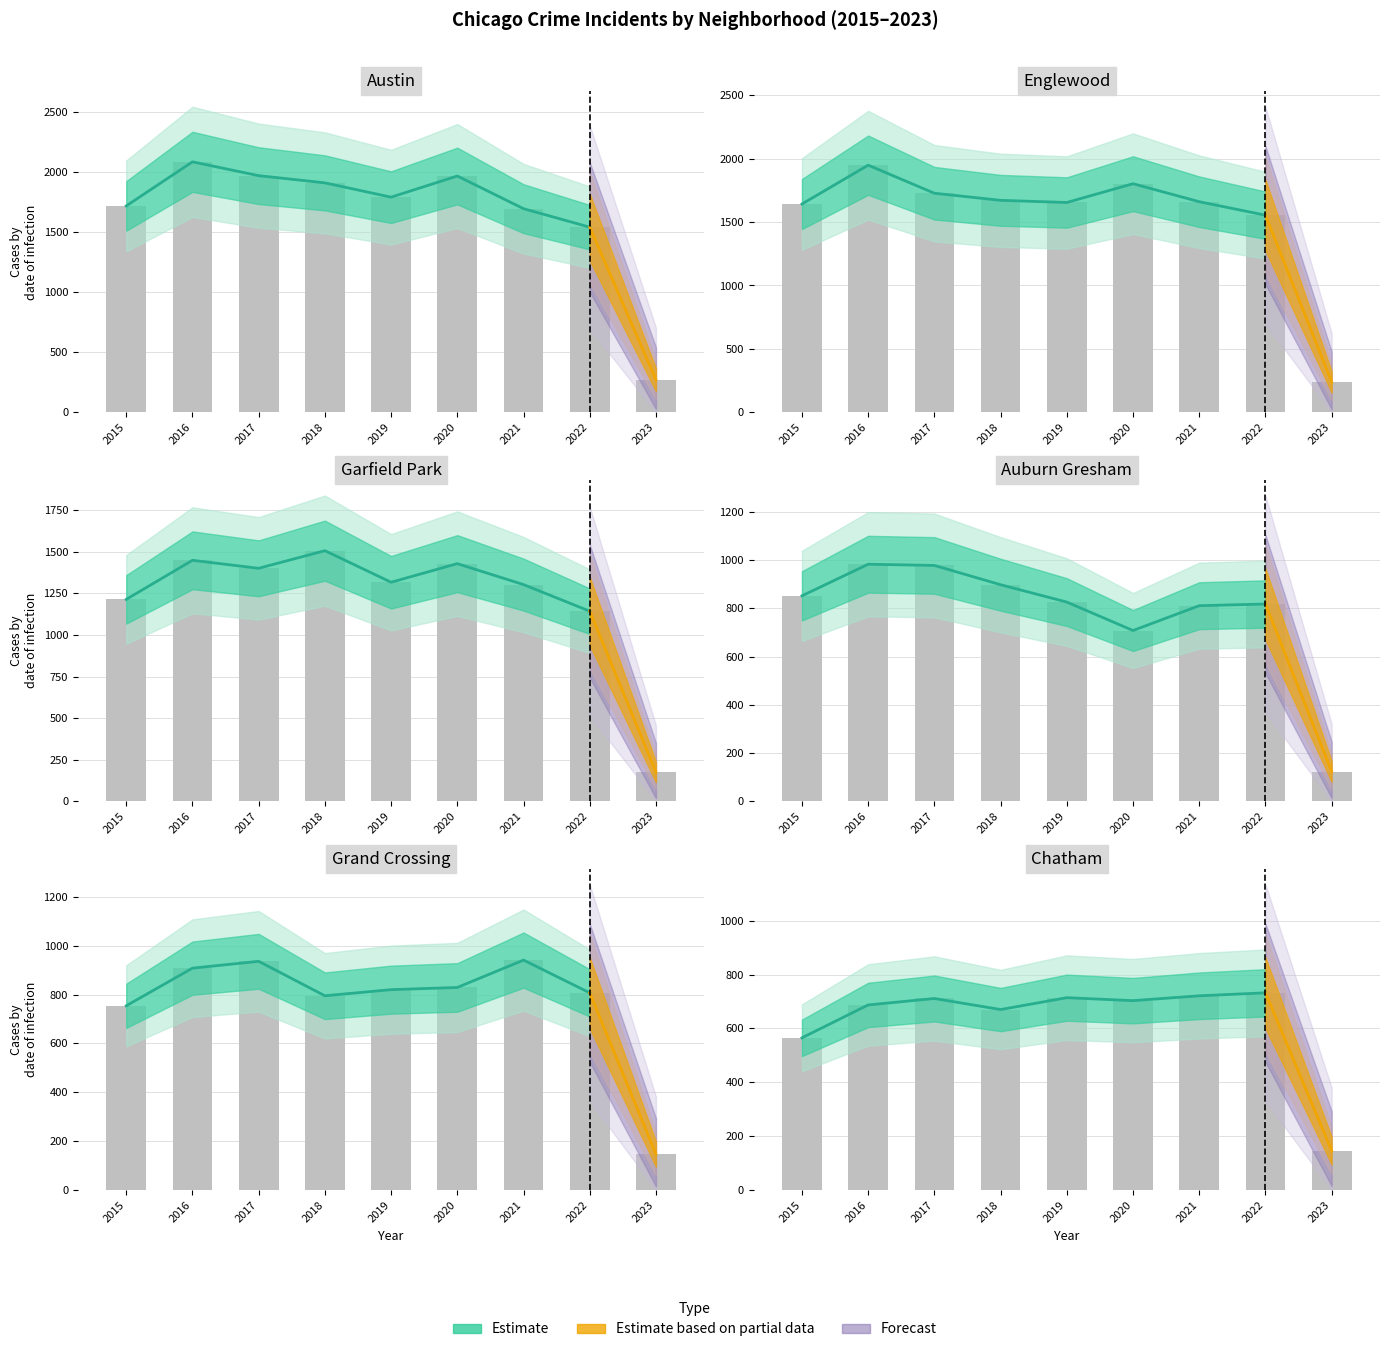

What is the maximum value shown in the chart?

2086